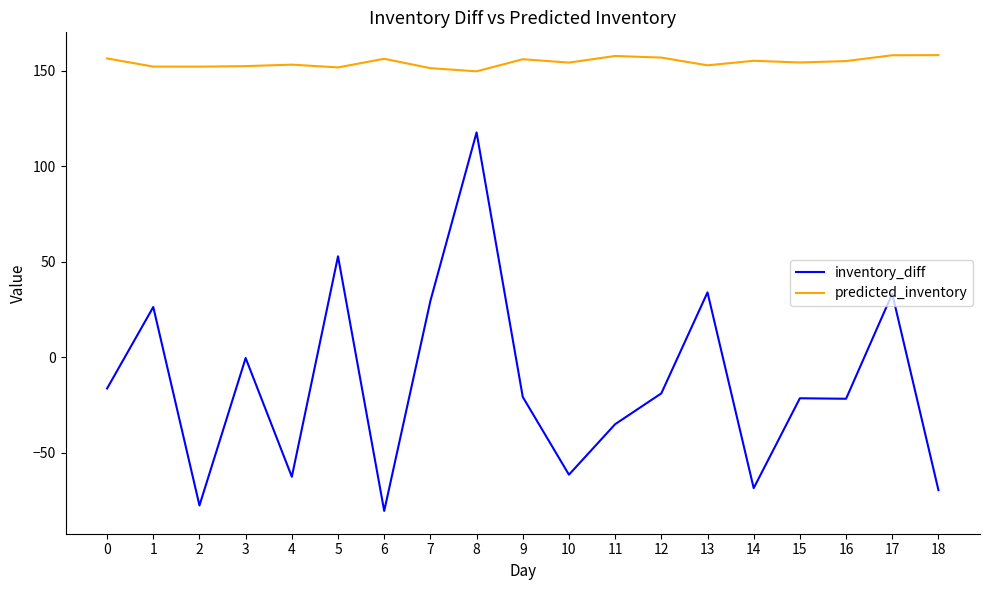

How many lines are shown in the chart?

2